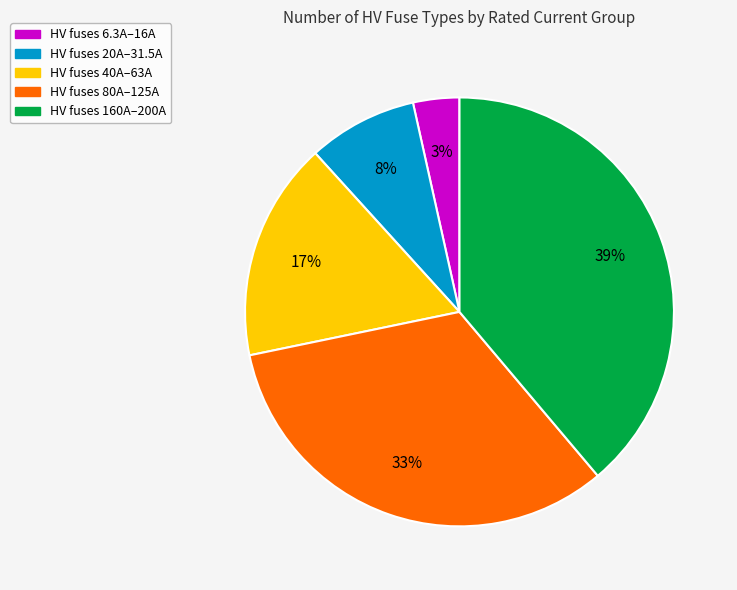

To the nearest percent, what is the average slice percentage?

20%